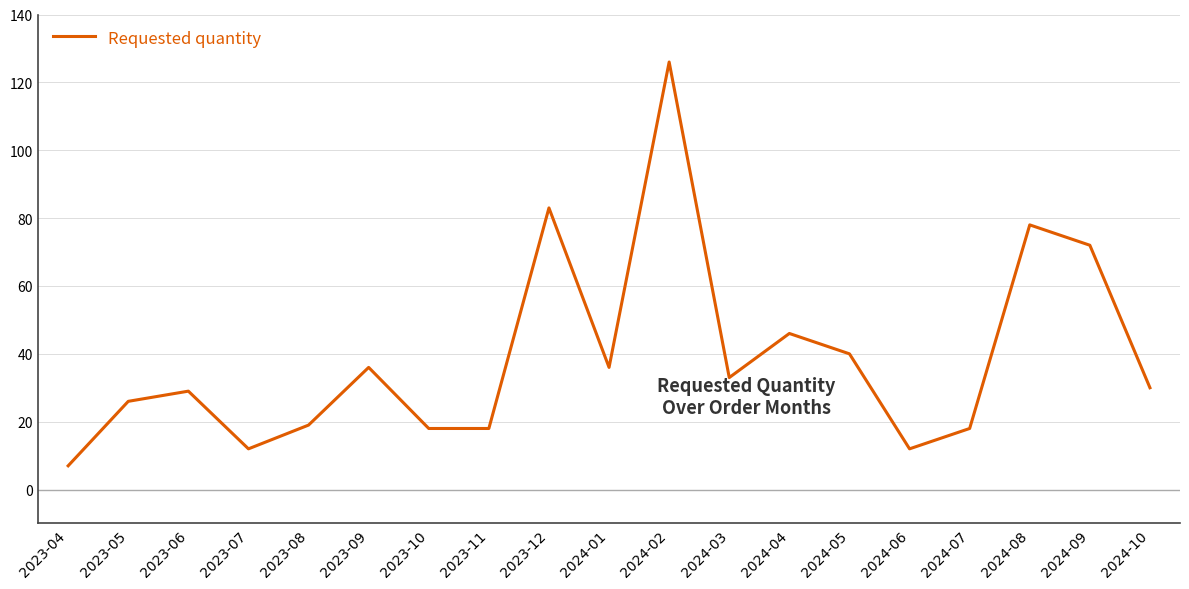

What is the sum of the values at 2024-10 and 2024-01?

66